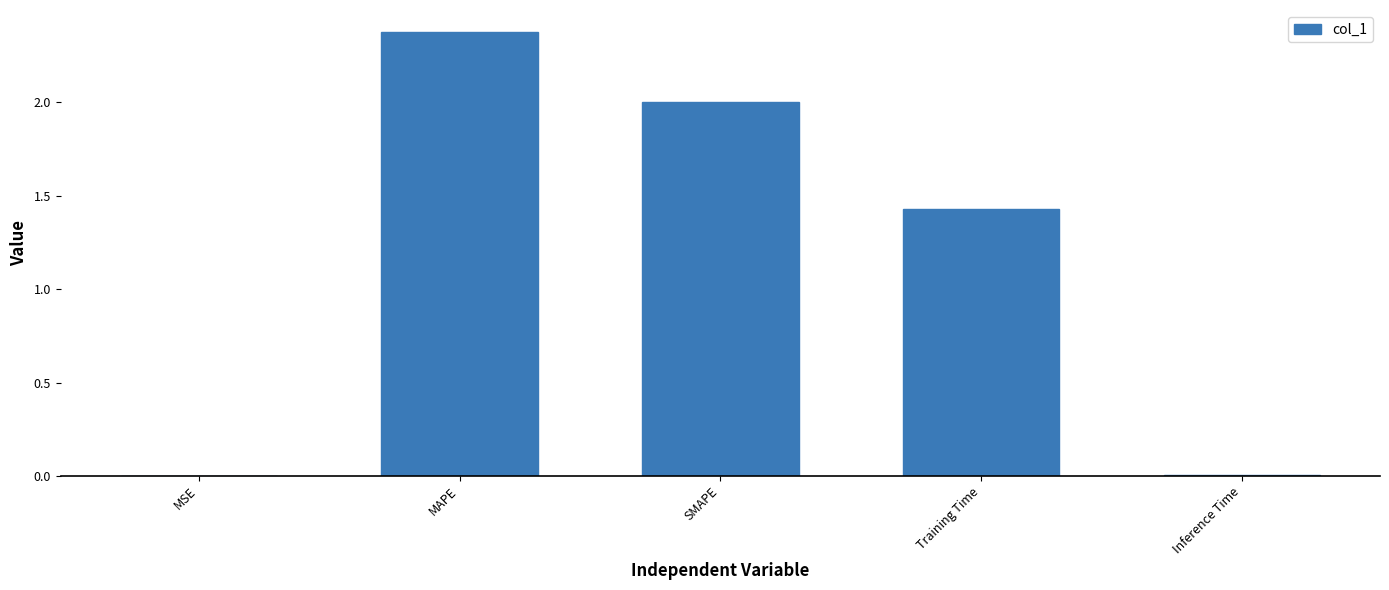

What is the sum of all values?

5.8